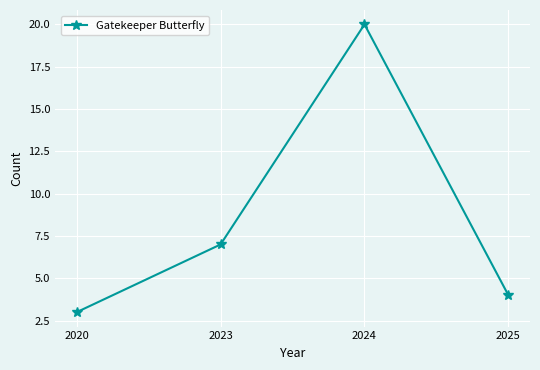

Rank the categories by value from lowest to highest.

2020, 2025, 2023, 2024